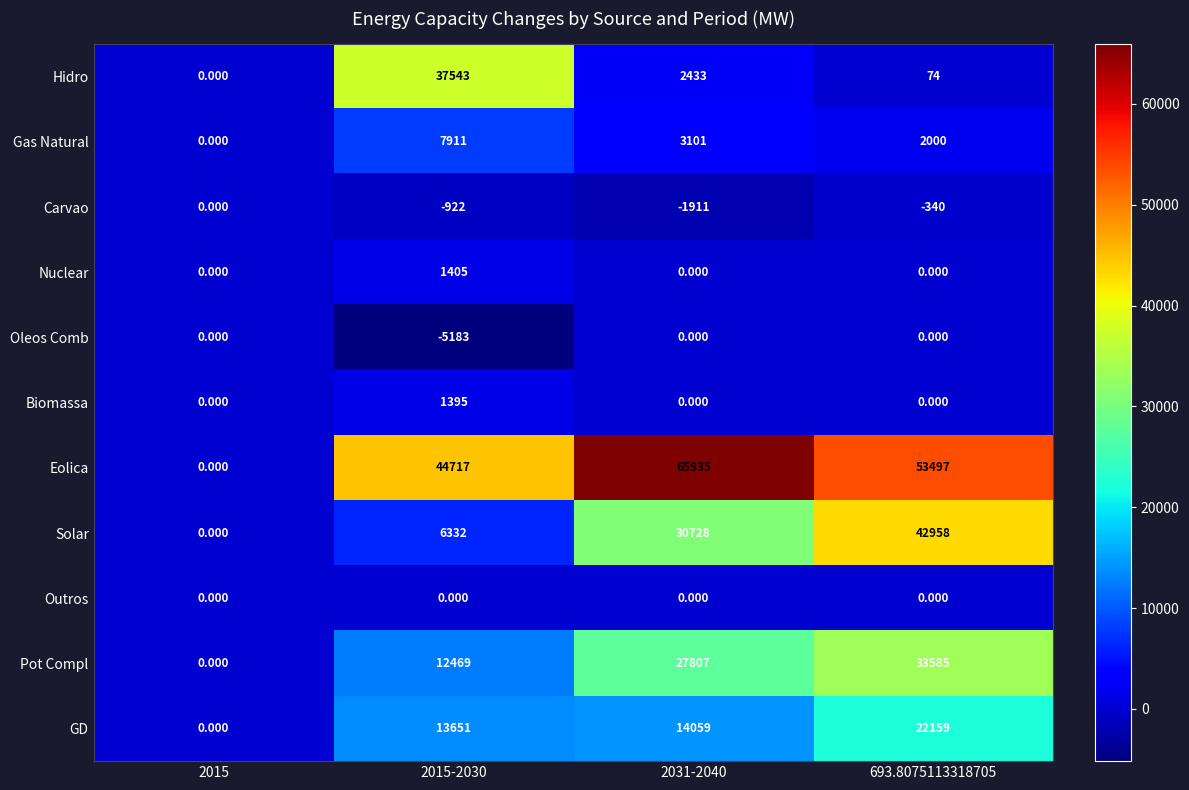

Which series has the largest total across all categories?

Eolica